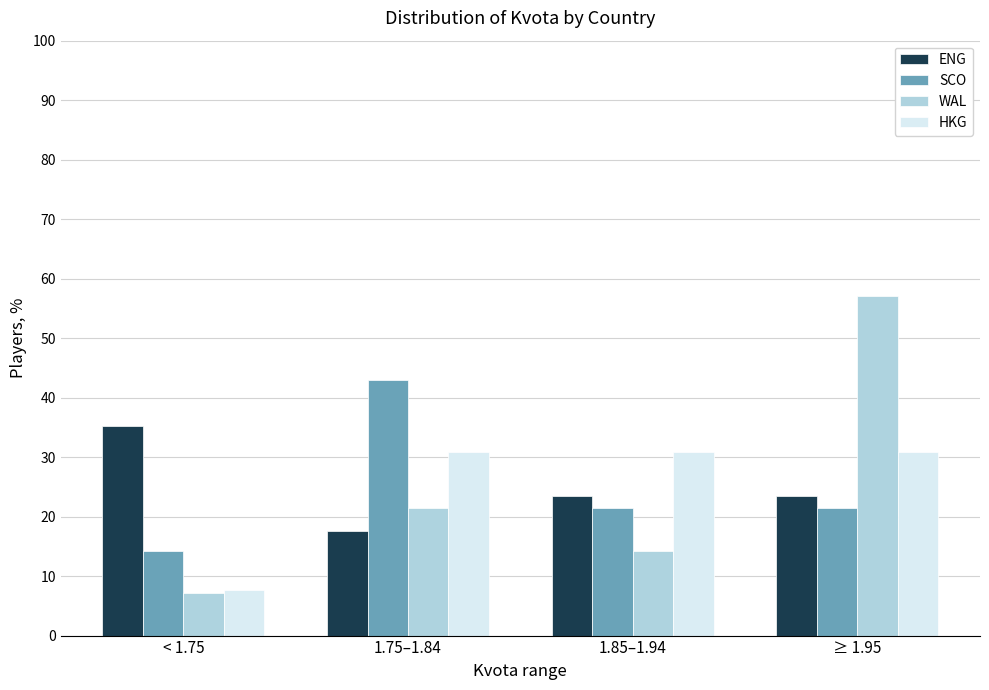

What are all the series names shown in the legend?

ENG, SCO, WAL, HKG